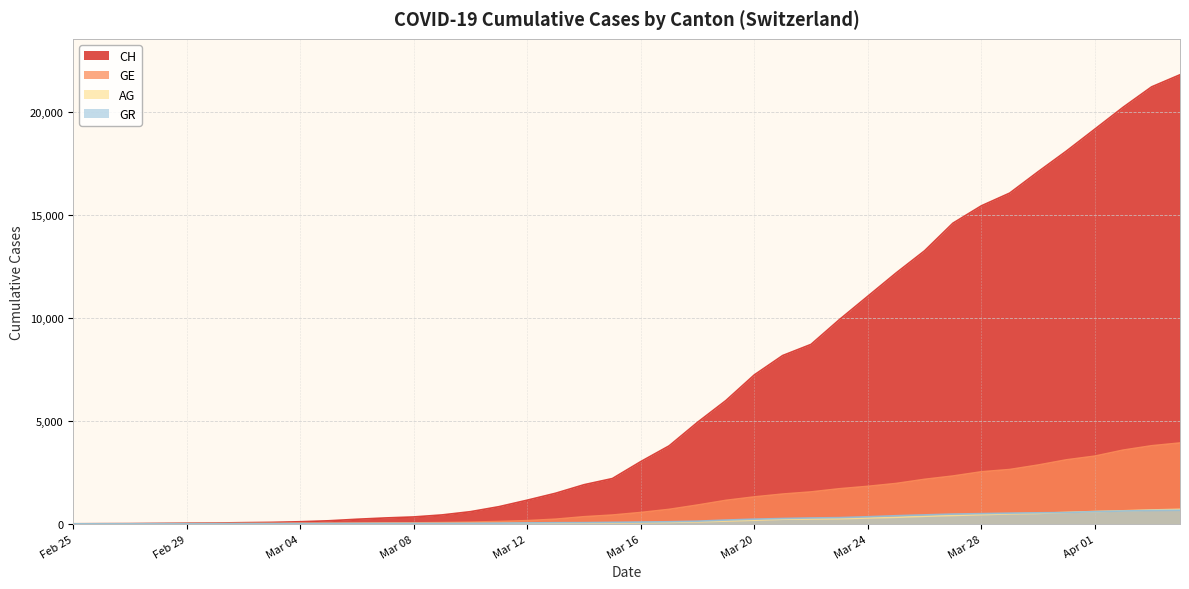

How many values in the GE series are below 549?

20